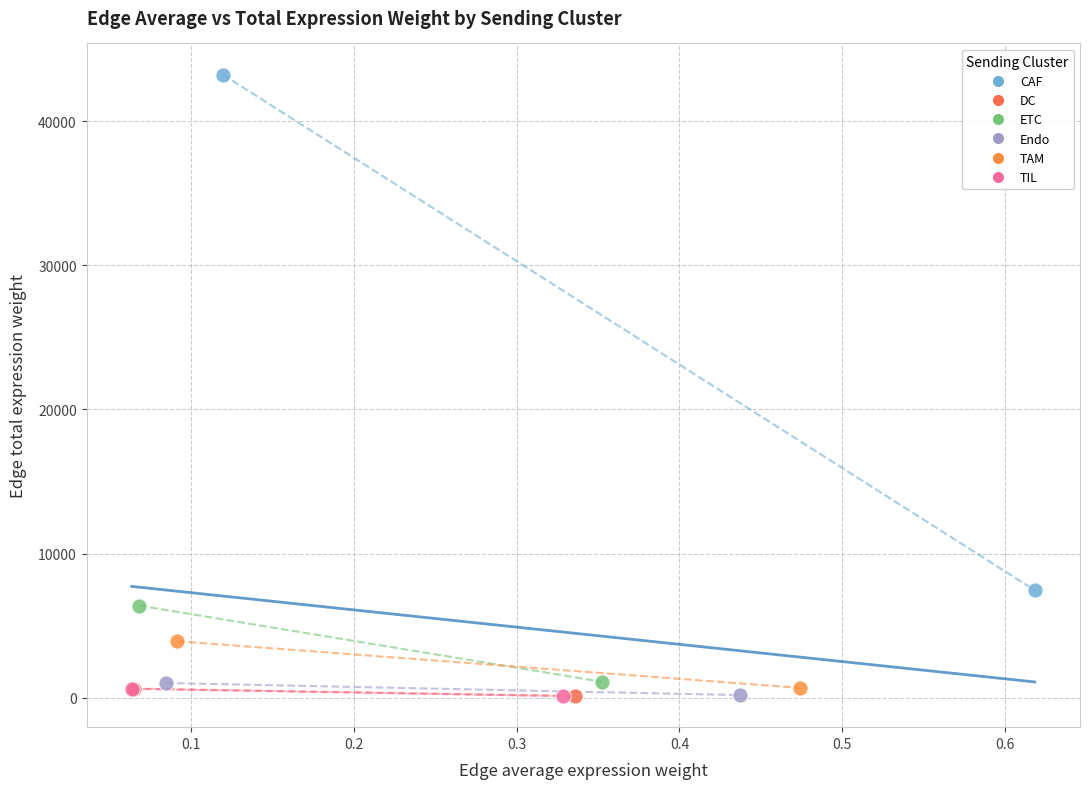

What are all the series names shown in the legend?

CAF, DC, ETC, Endo, TAM, TIL